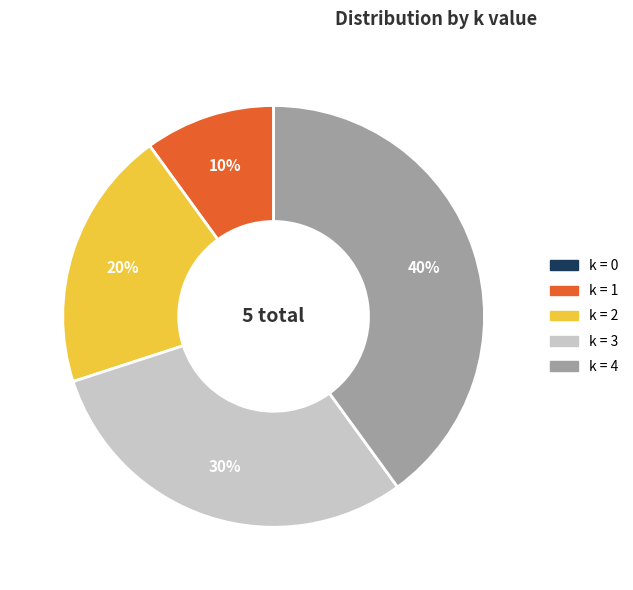

To the nearest percent, what is the average slice percentage?

20%